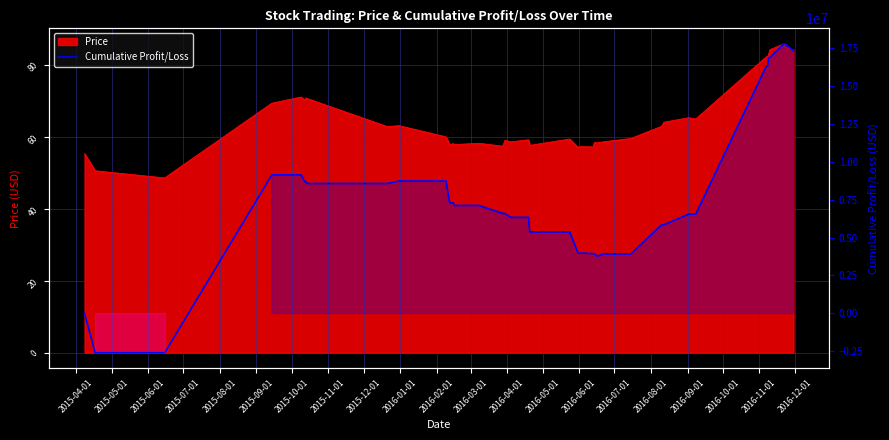

Where is the data nearest to the value 7585661?

2016-03-01